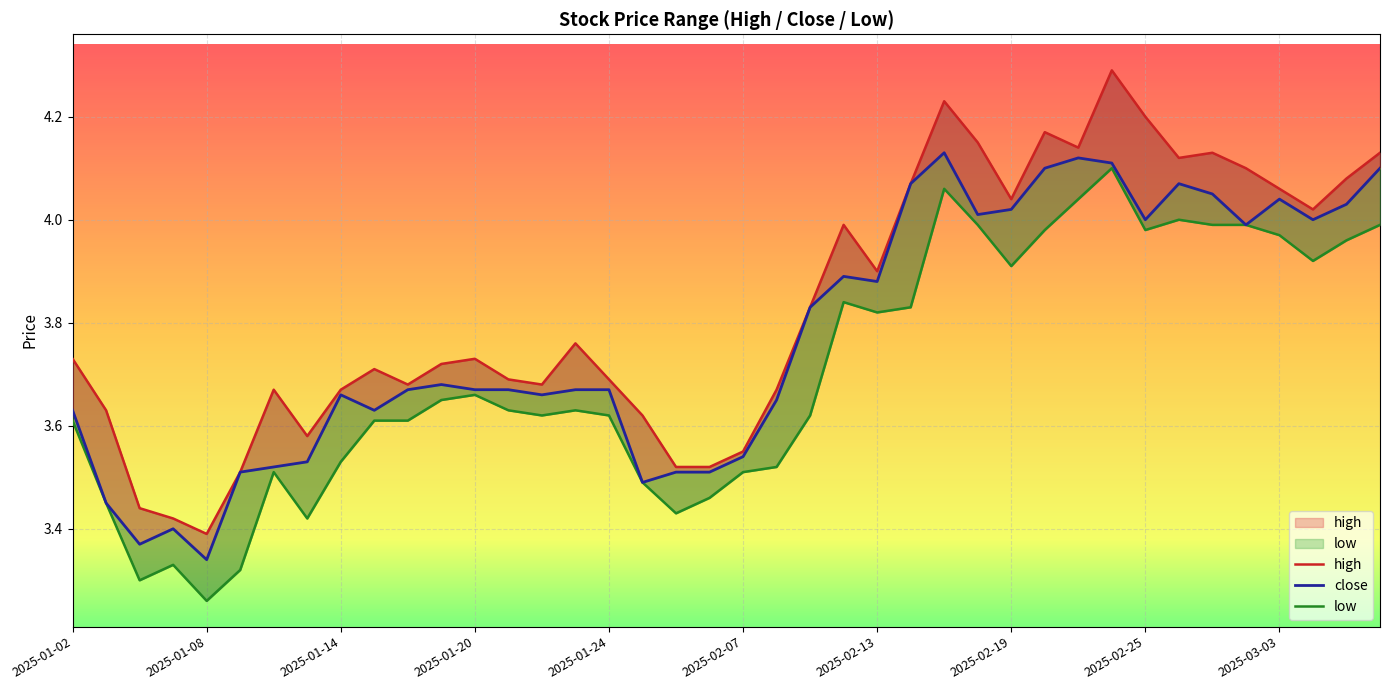

What is the difference between the highest and lowest values at 33?

0.1